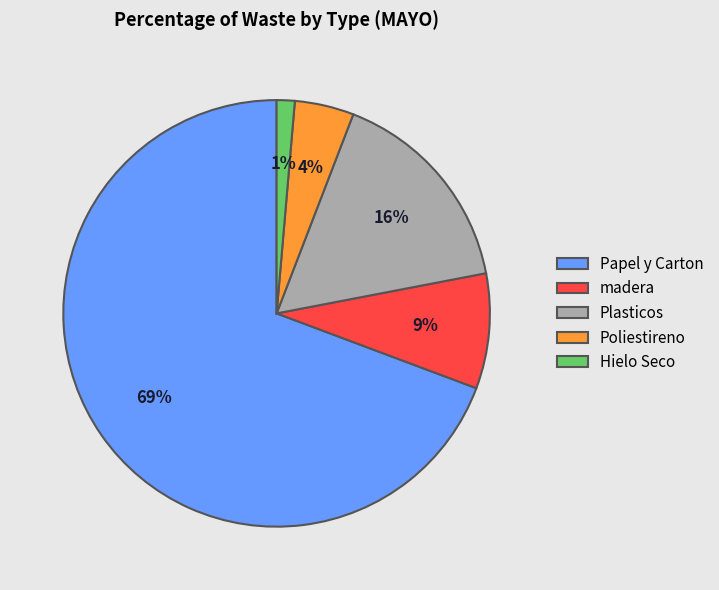

Do madera and Hielo Seco together represent more than half of the pie?

No